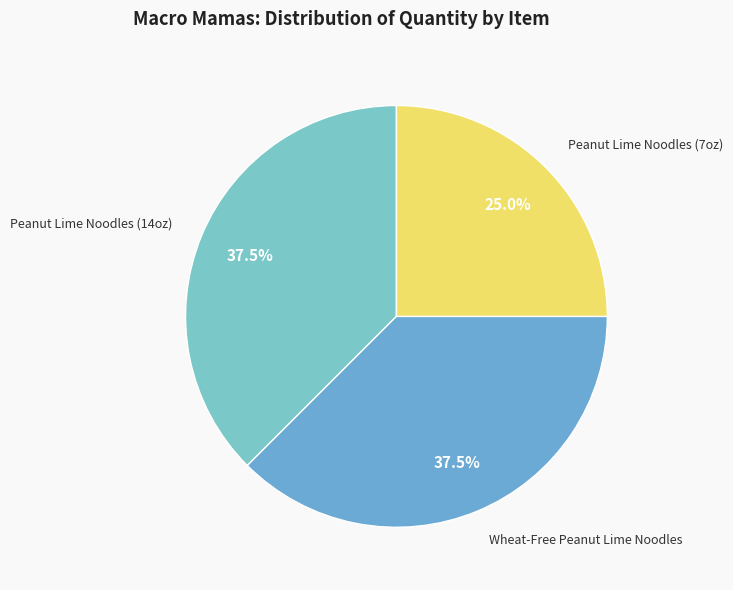

Combined, what portion of the pie is Wheat-Free Peanut Lime Noodles and Peanut Lime Noodles (14oz)?

75.0%